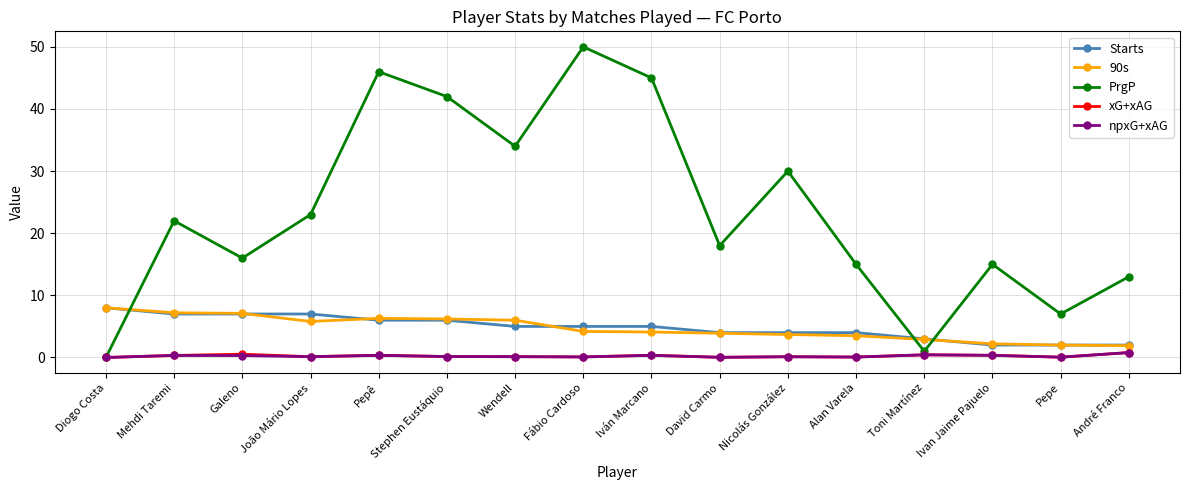

What position from the left is Fábio Cardoso?

8